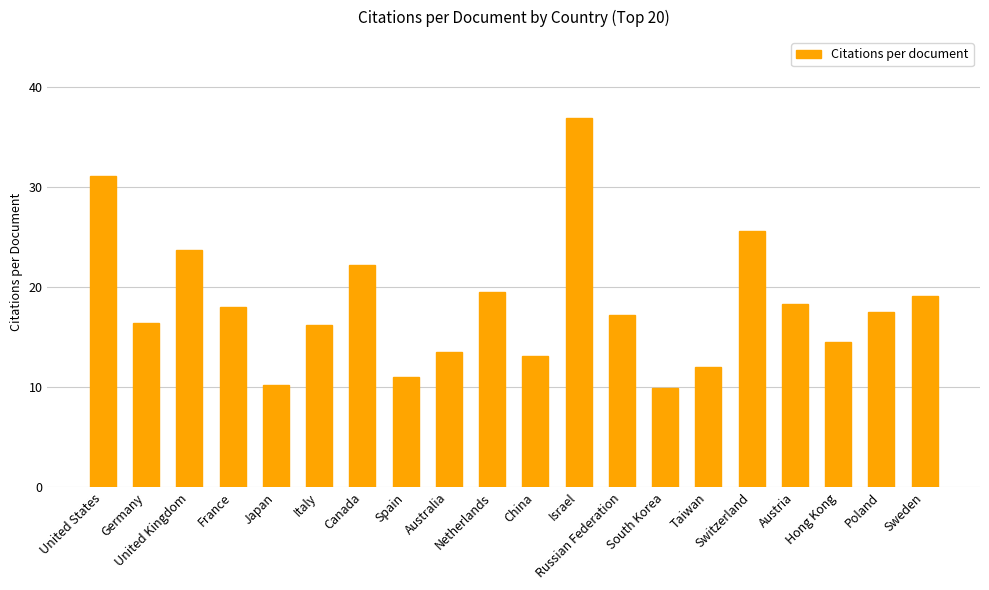

What is the difference between the maximum and minimum values?

27.1